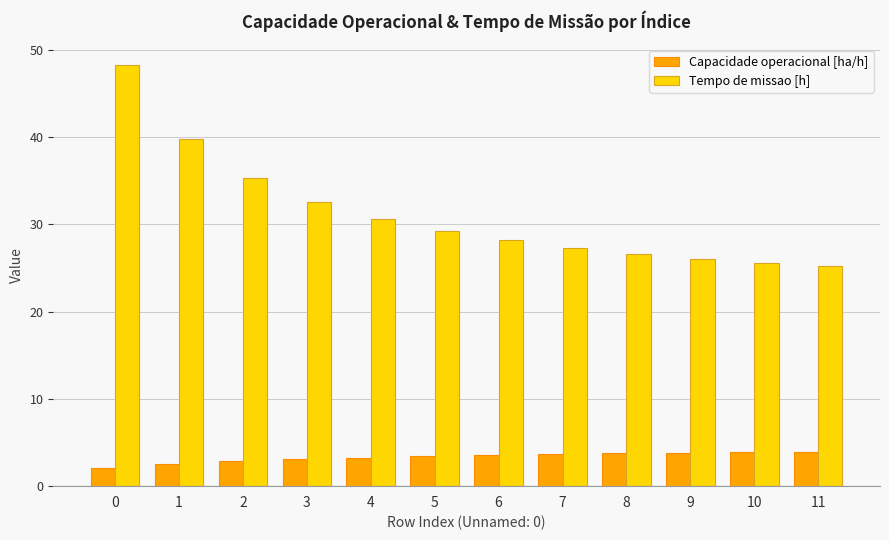

How many distinct data groups are displayed?

2